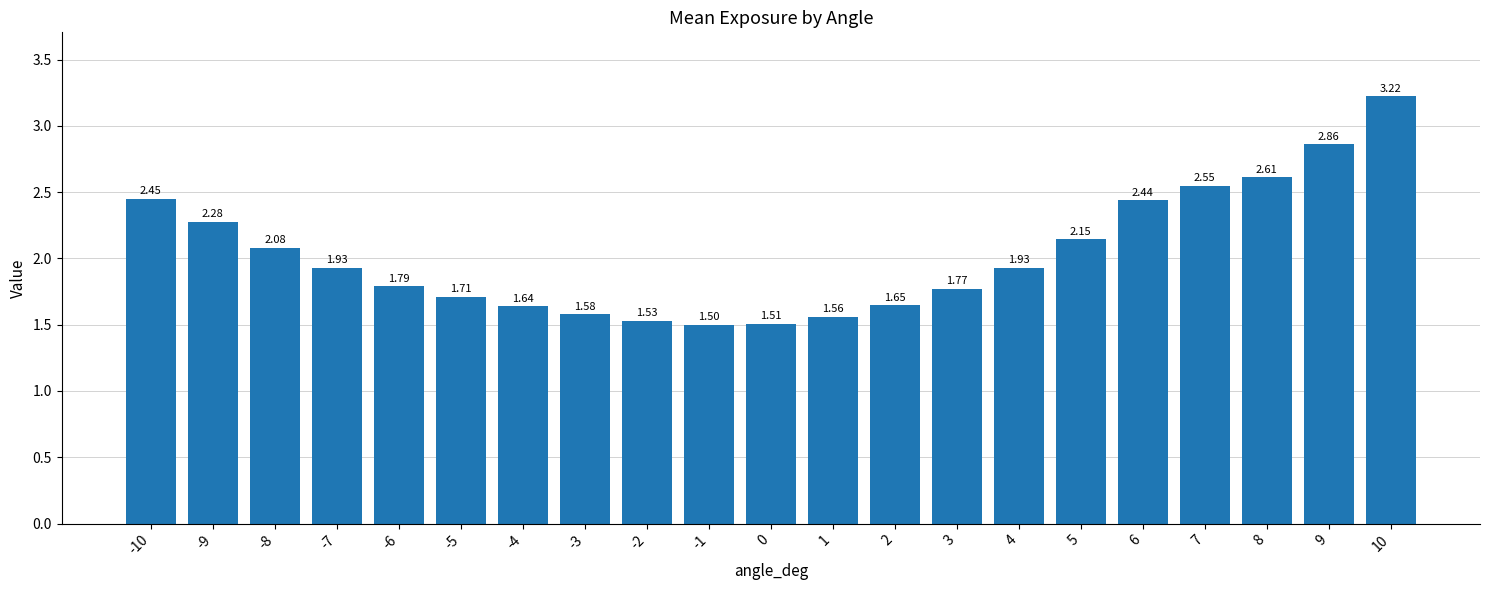

Which has a higher value, -5 or 5?

5